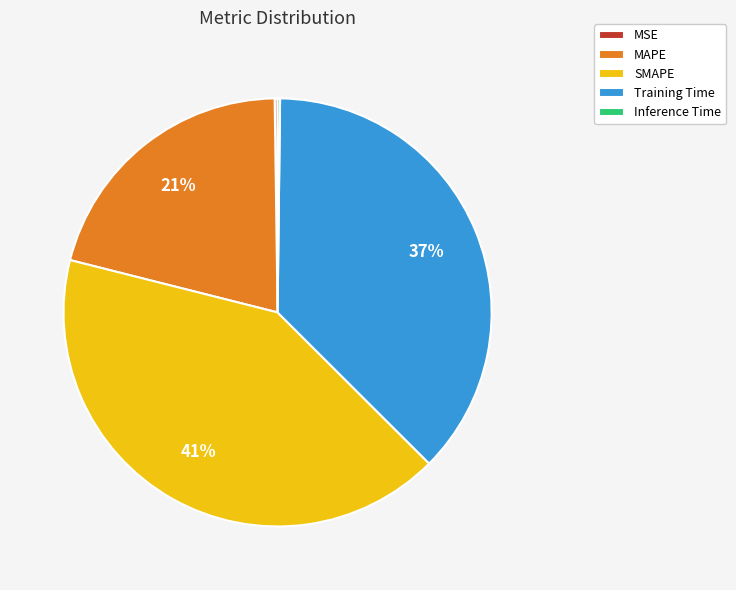

Which category has the biggest portion of the pie?

SMAPE